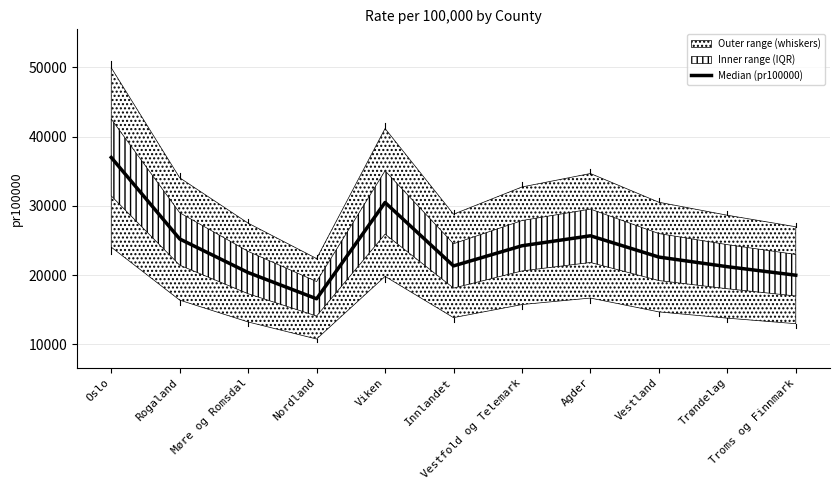

What is the maximum value shown in the chart?

36985.9